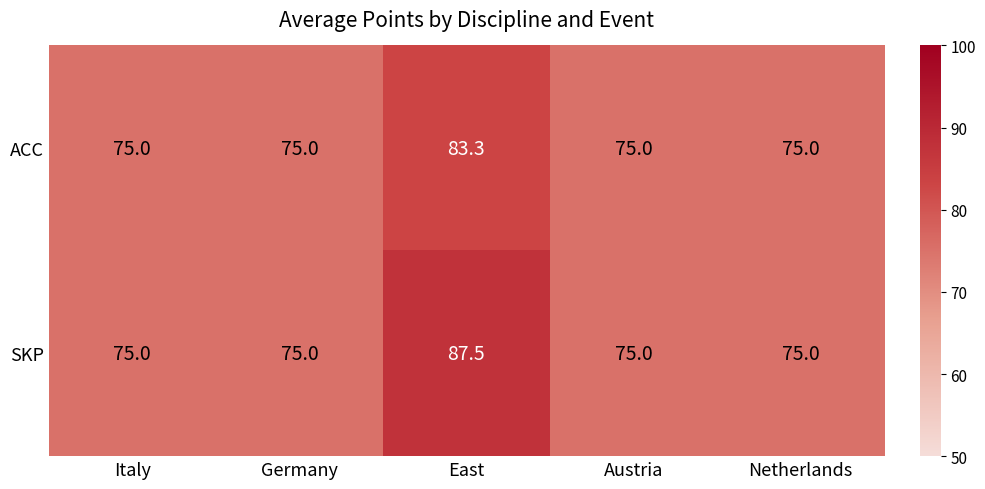

At which category does the chart reach its peak across all series?

East